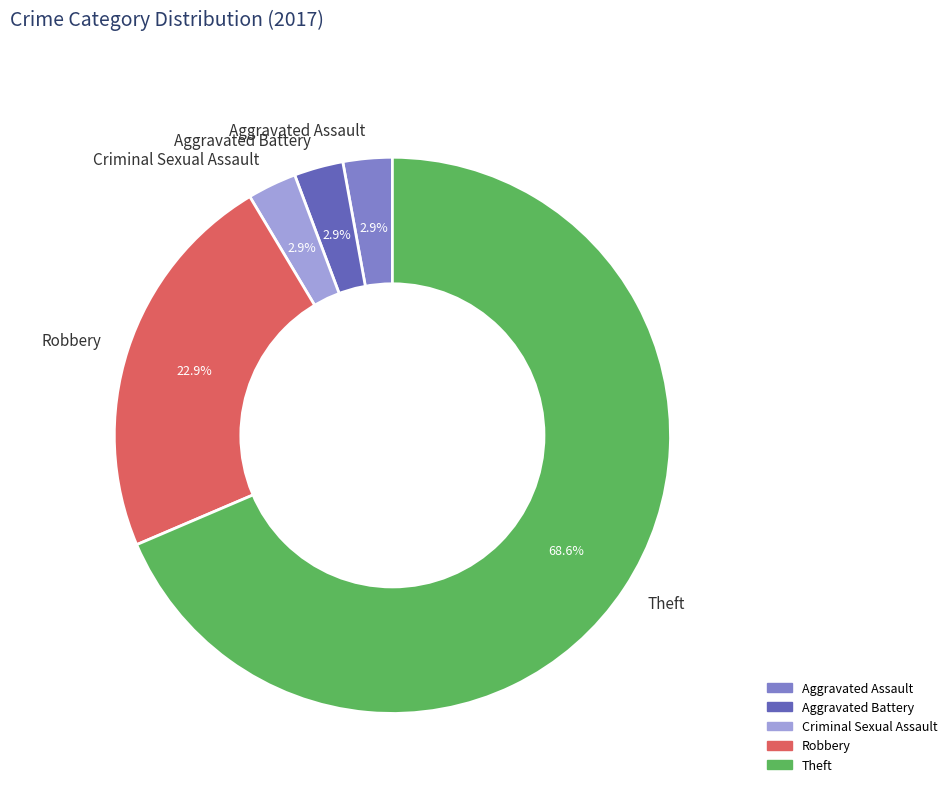

Is there any slice that represents more than half of the pie?

Yes